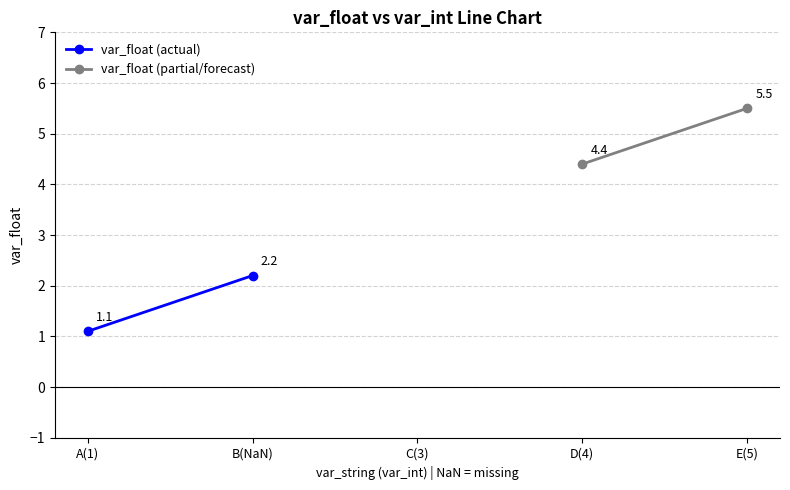

The var_float (actual) series shows 1.0 at B(NaN). True or false?

False